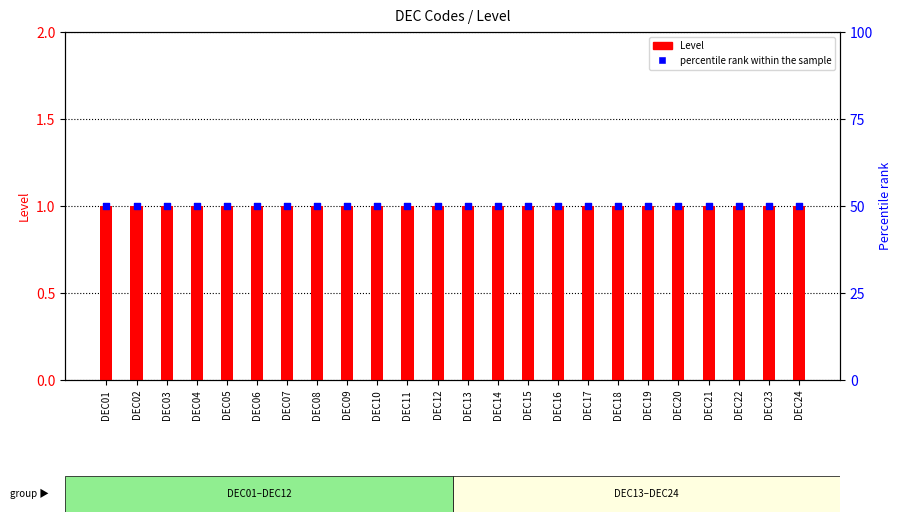

Is the value of Level at DEC19 greater than the value of percentile rank within the sample at DEC11?

No